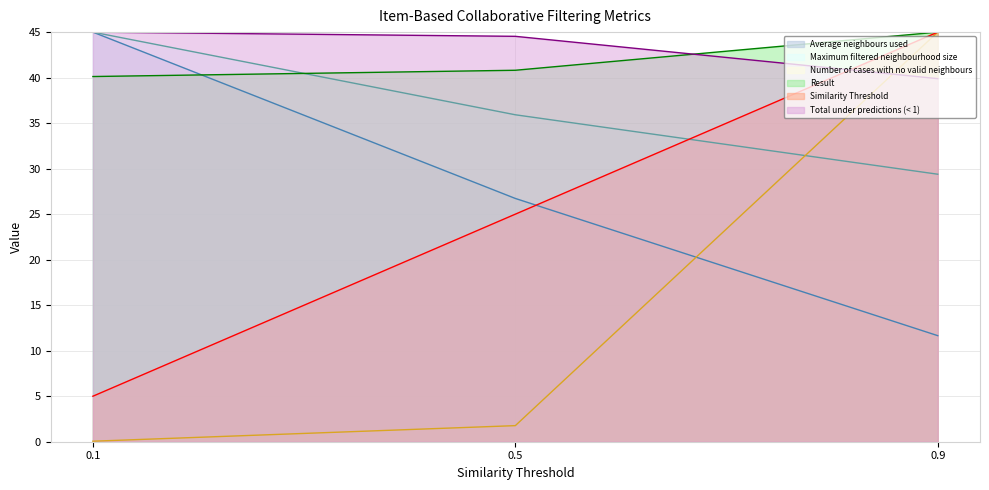

How many lines are shown in the chart?

6